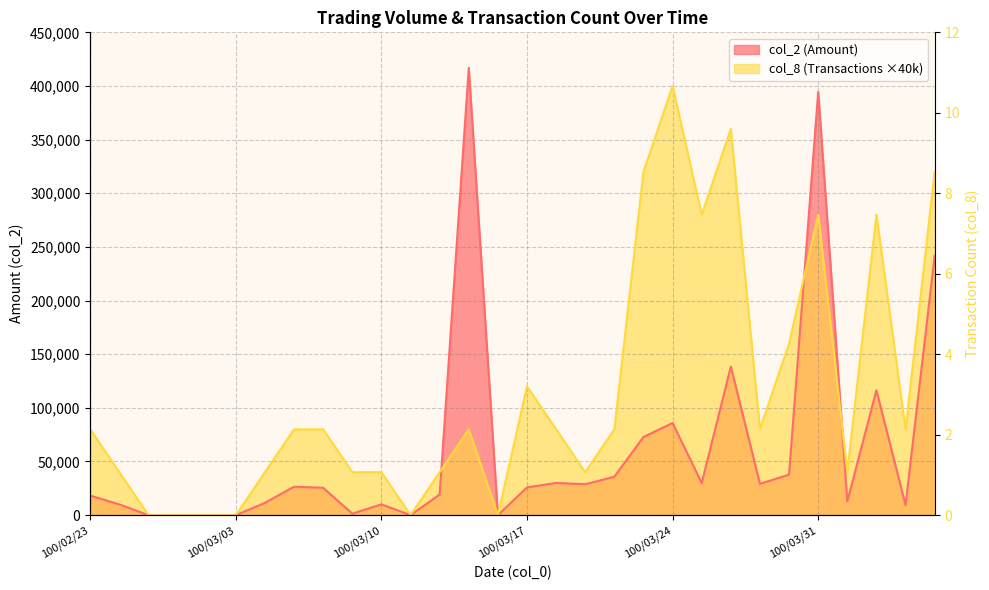

Is it true that the value at 12 is 1?

True